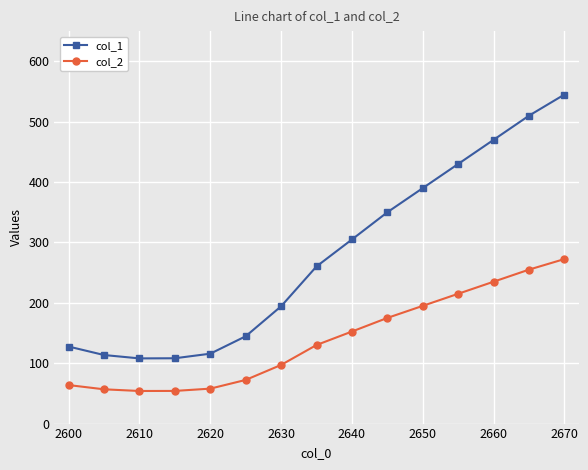

What are all the series names shown in the legend?

col_1, col_2